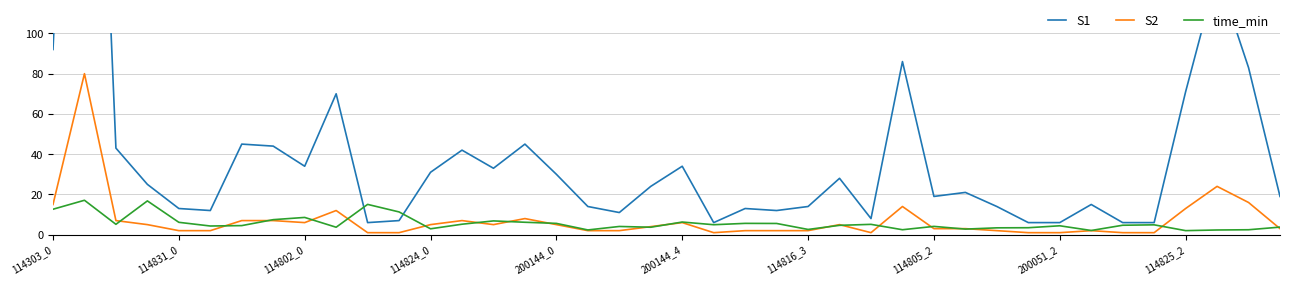

At how many categories does at least one series exceed 176?

1